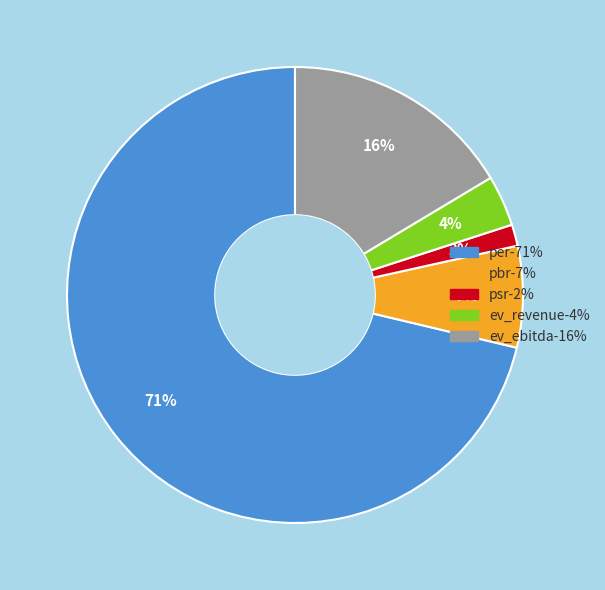

Which category has the biggest portion of the pie?

per